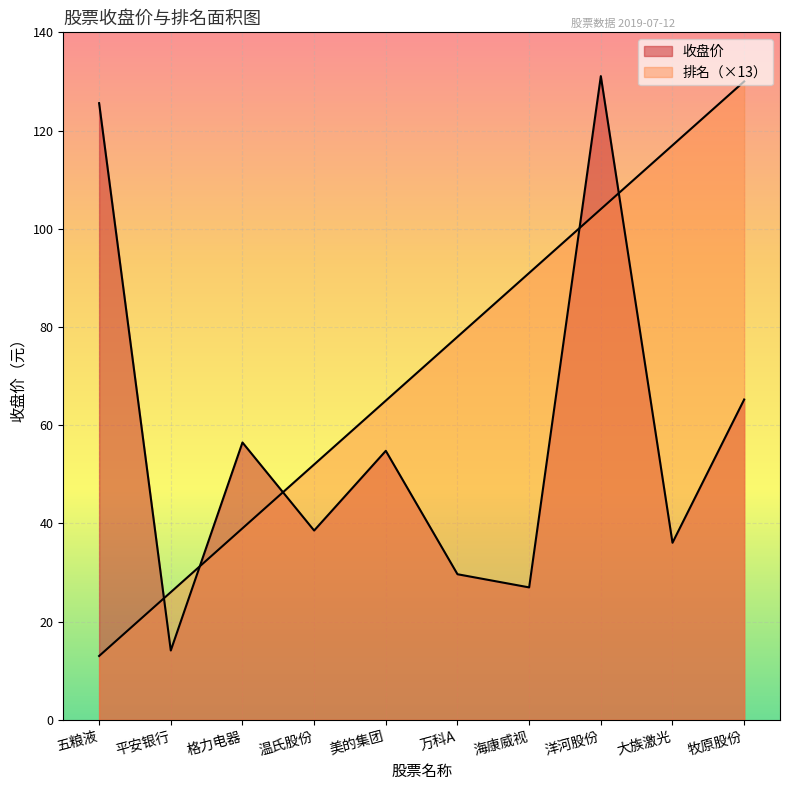

Which label corresponds to the smallest value in the chart?

五粮液